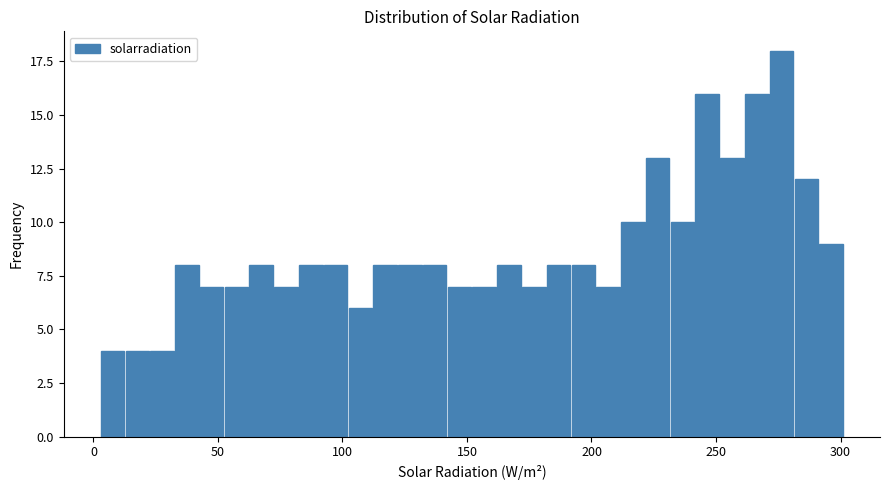

Read against the x-axis, roughly where is the centre of the tallest bar?

275